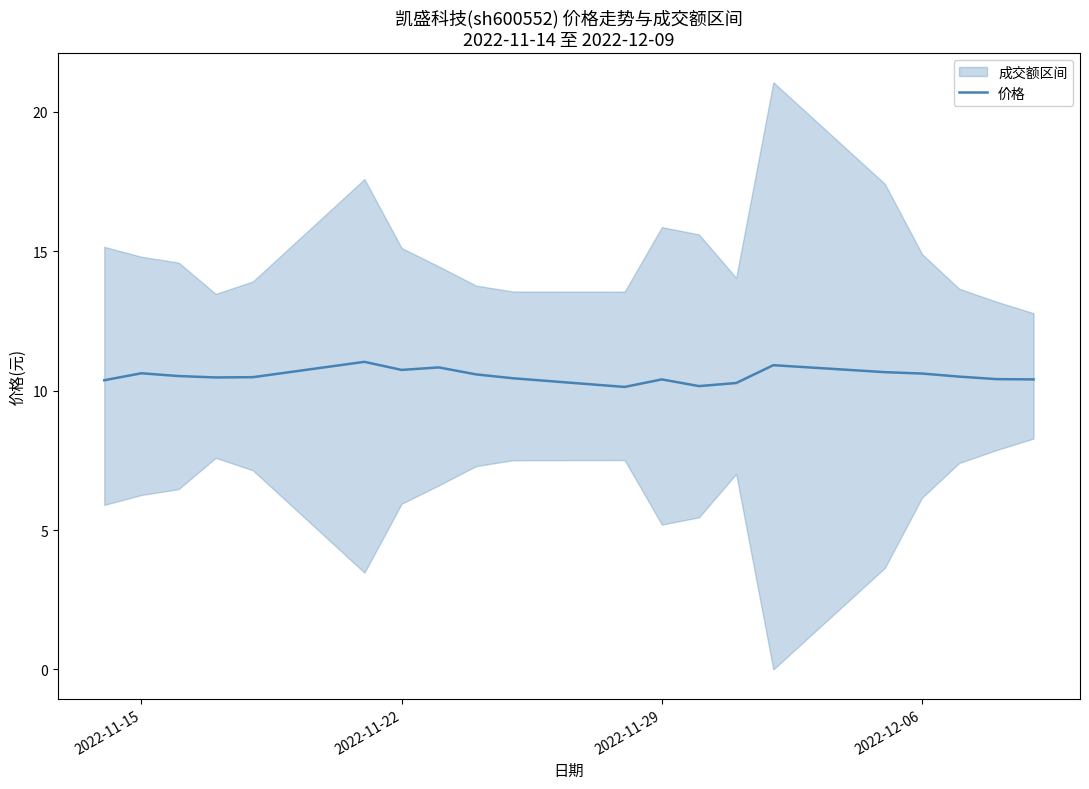

What is the minimum value for 价格?

10.1